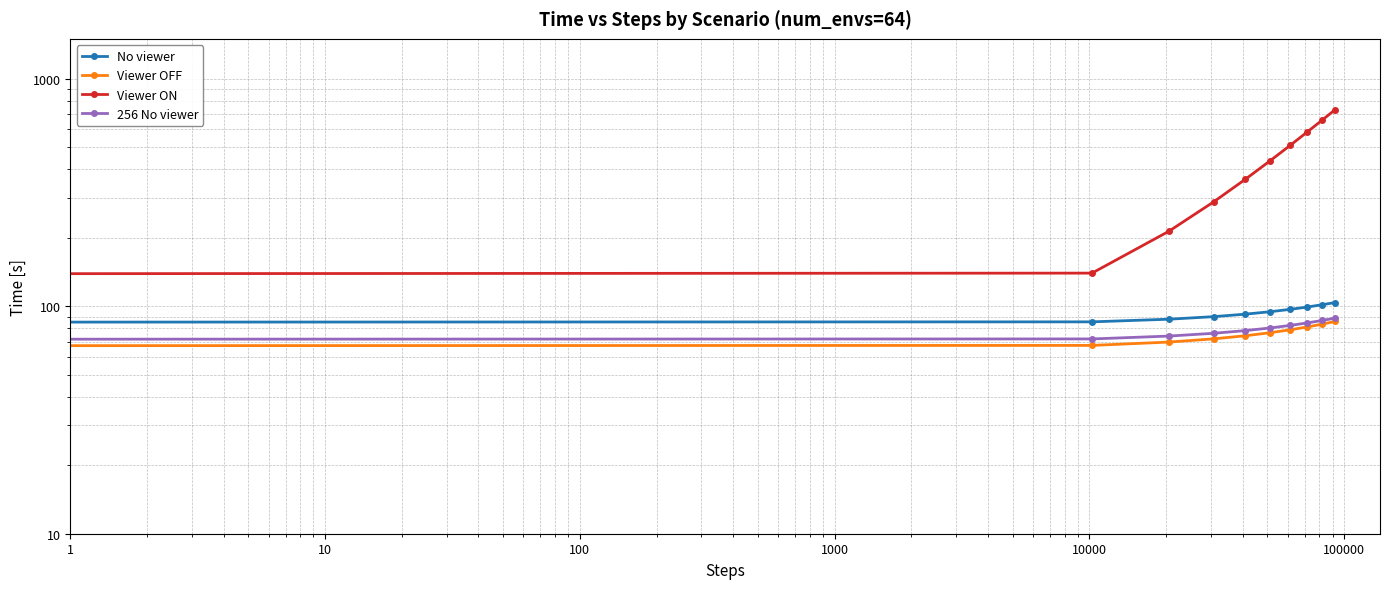

What is the value of the Viewer ON point at the 6th from the left?

436.3